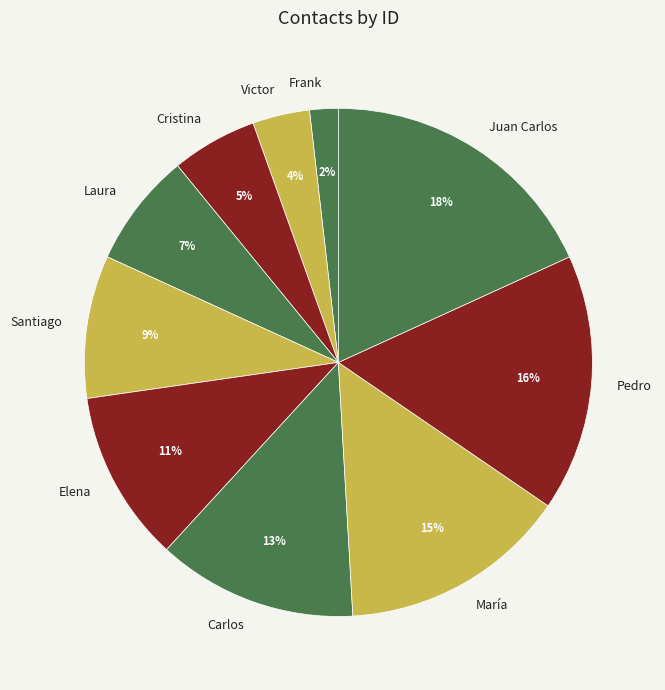

How many segments does this pie chart have?

10